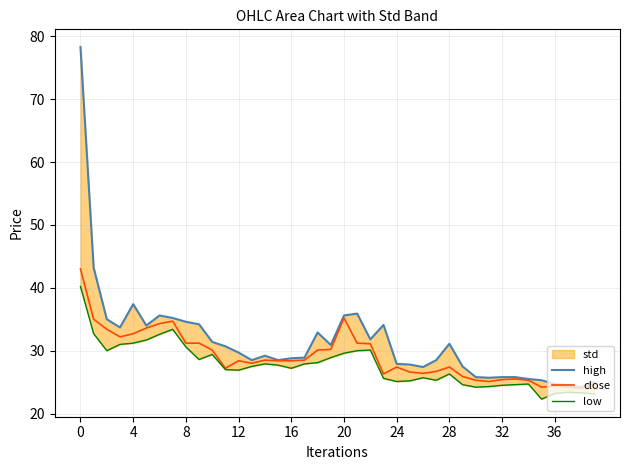

At how many categories does at least one series exceed 73?

1